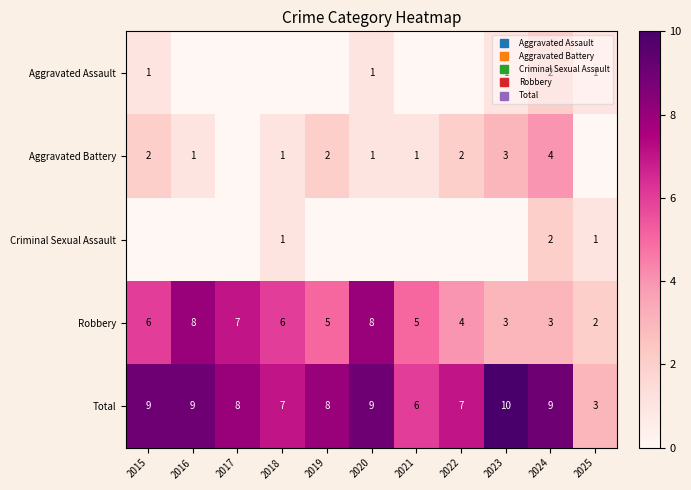

Is the value of Criminal Sexual Assault at 2022 greater than the value of Robbery at 2020?

No